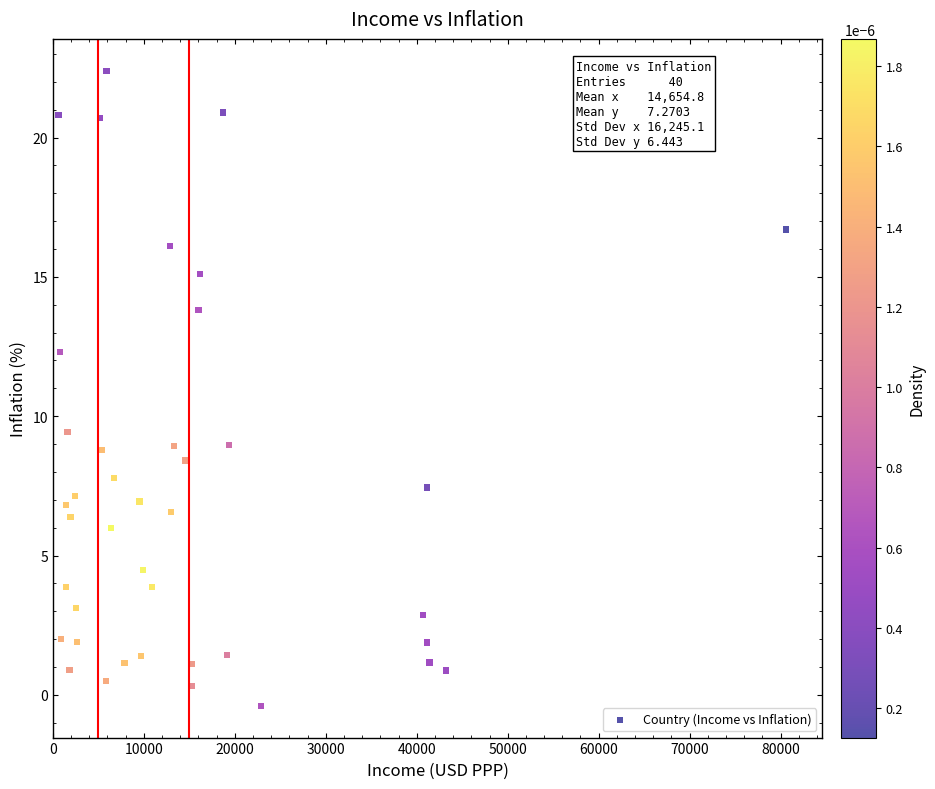

What is the range of X values (max minus min)?

79991.0